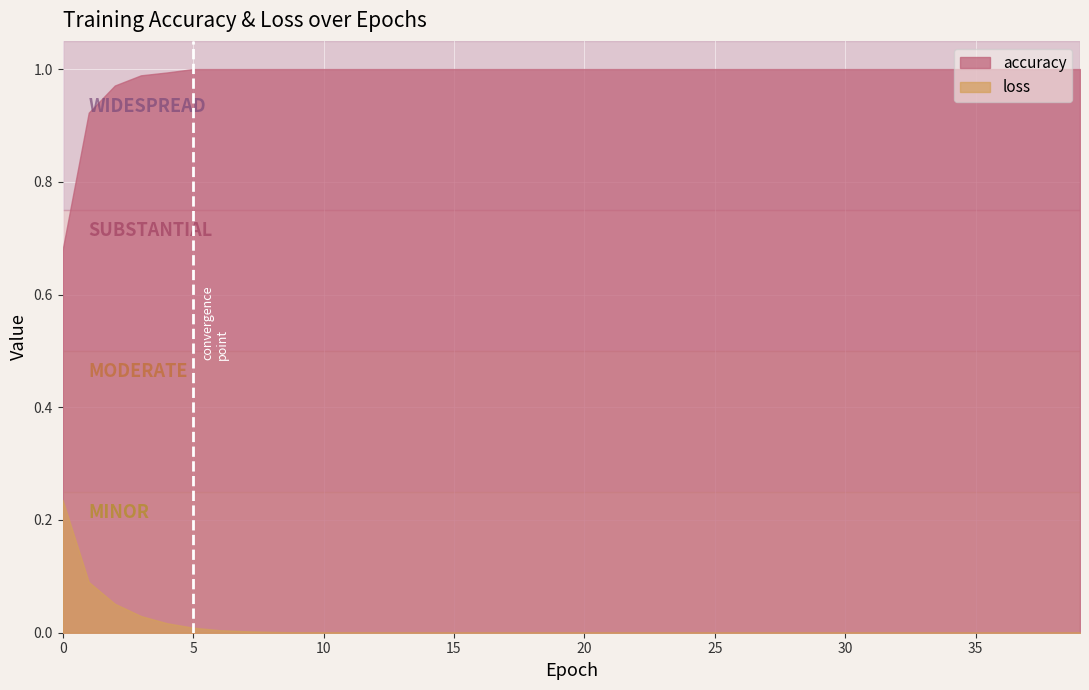

Reading right to left, list all the values displayed in this chart.

accuracy: 1.0	1.0	1.0	1.0	1.0	1.0	1.0	1.0	1.0	1.0	1.0	1.0	1.0	1.0	1.0	1.0	1.0	1.0	1.0	1.0	1.0	1.0	1.0	1.0	1.0	1.0	1.0	1.0	1.0	1.0	1.0	1.0	1.0	1.0	1.0	1.0	1.0	1.0	0.9	0.7
loss: 0.0	0.0	0.0	0.0	0.0	0.0	0.0	0.0	0.0	0.0	0.0	0.0	0.0	0.0	0.0	0.0	0.0	0.0	0.0	0.0	0.0	0.0	0.0	0.0	0.0	0.0	0.0	0.0	0.0	0.0	0.0	0.0	0.0	0.0	0.0	0.0	0.0	0.1	0.1	0.2